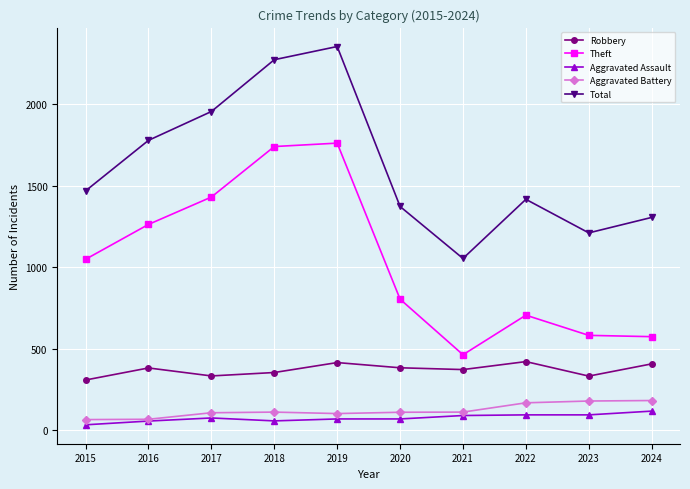

True or false: Aggravated Battery and Total cross at least once.

False